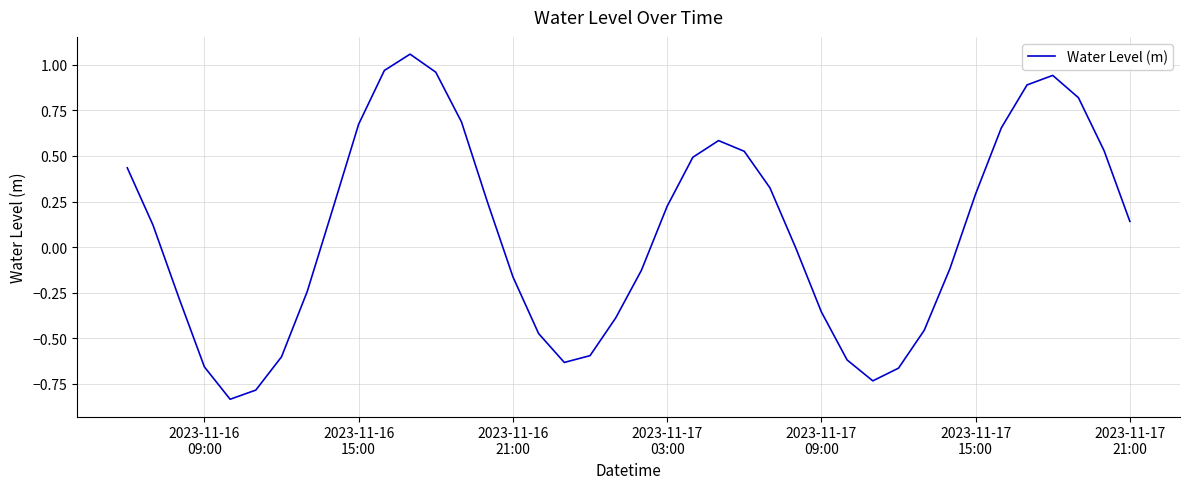

Does the chart have visible grid lines?

Yes